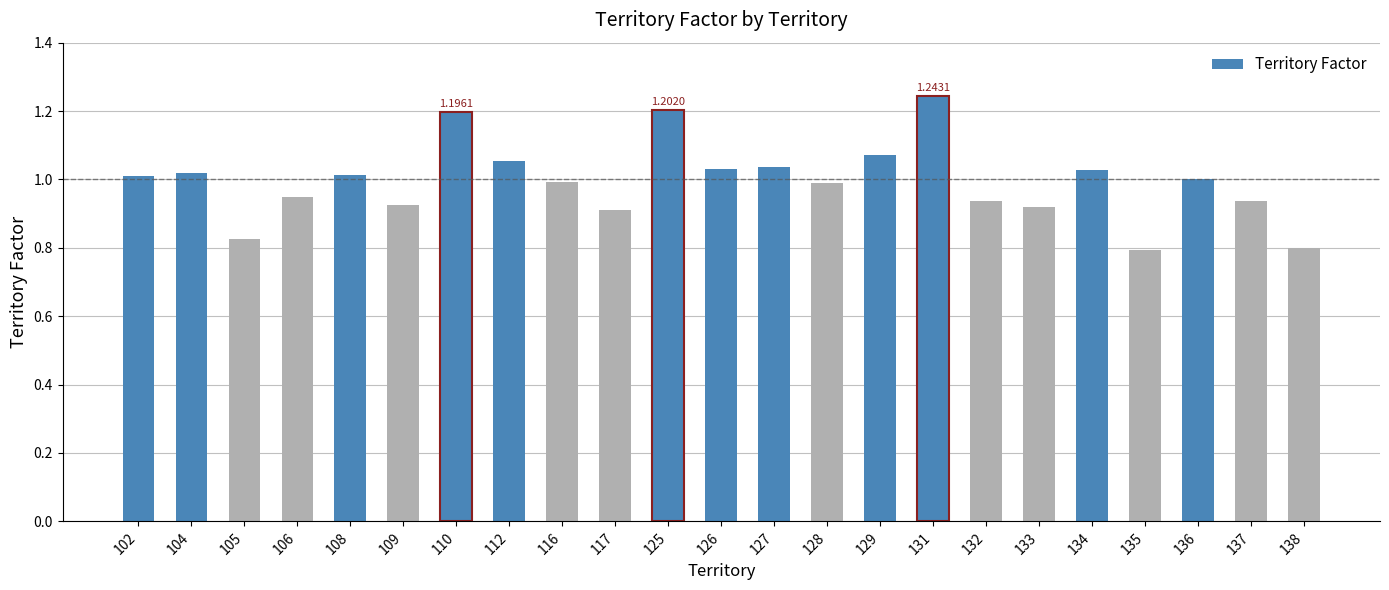

Which has a higher value, 128 or 110?

110